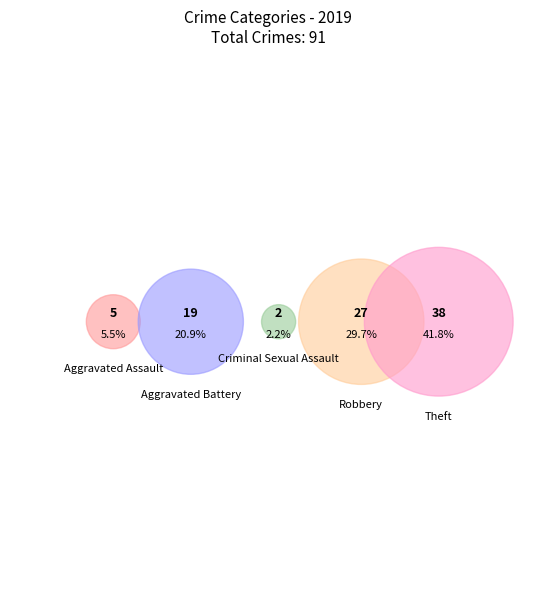

To the nearest percent, what is the average slice percentage?

20%